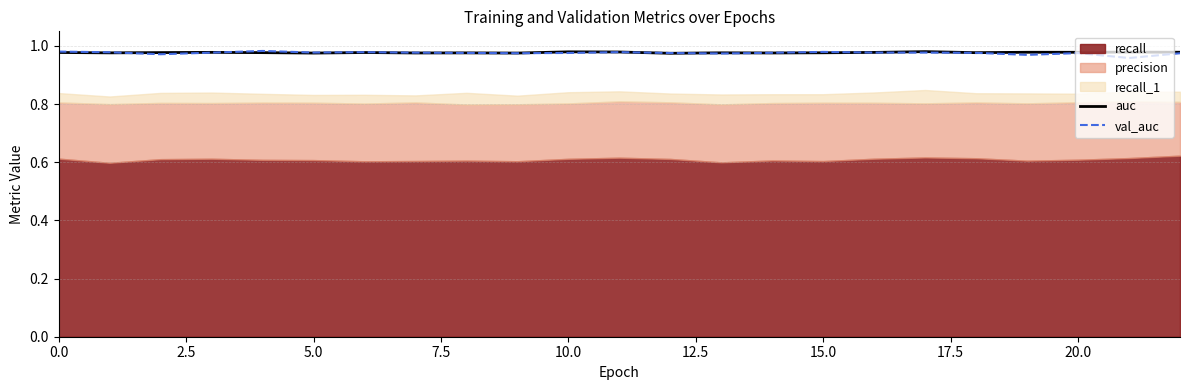

How many auc values are between 0 and 1?

23